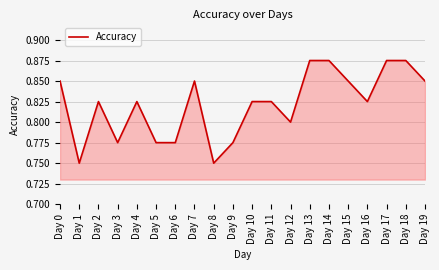

Which has a higher value, Day 1 or Day 18?

Day 18